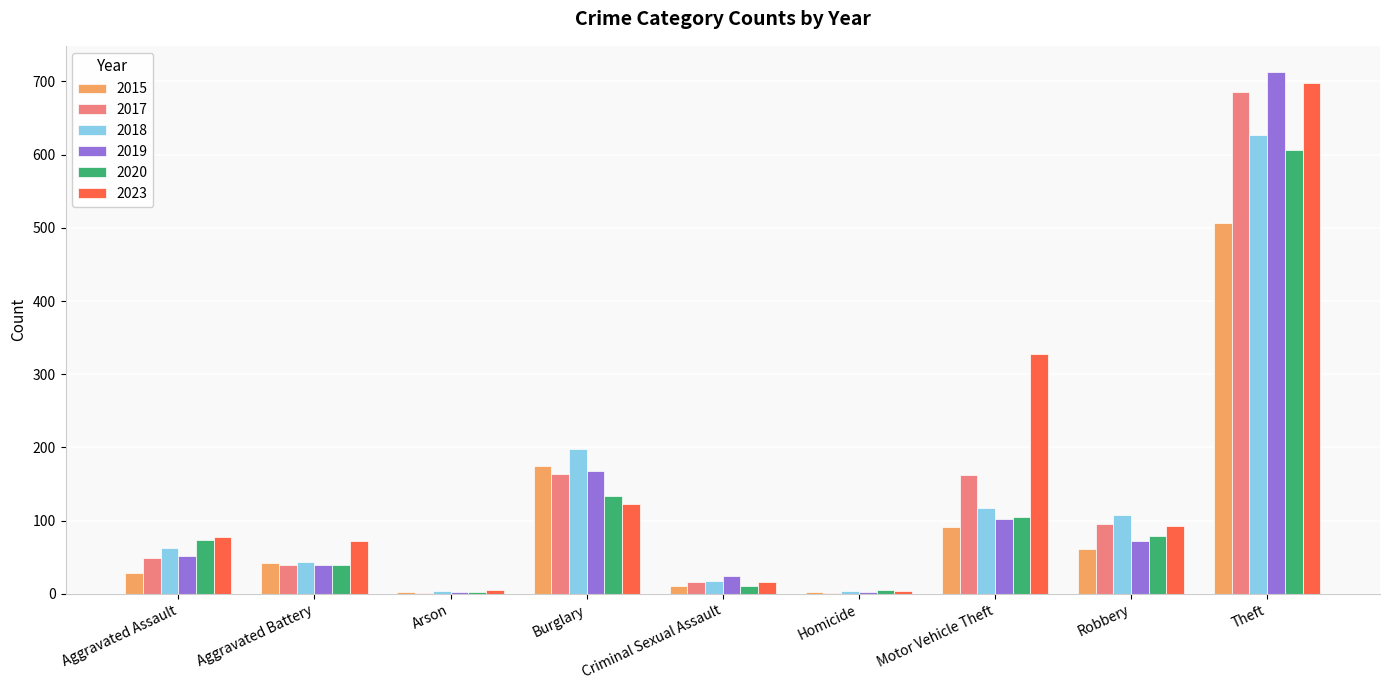

Are the bars horizontal?

No